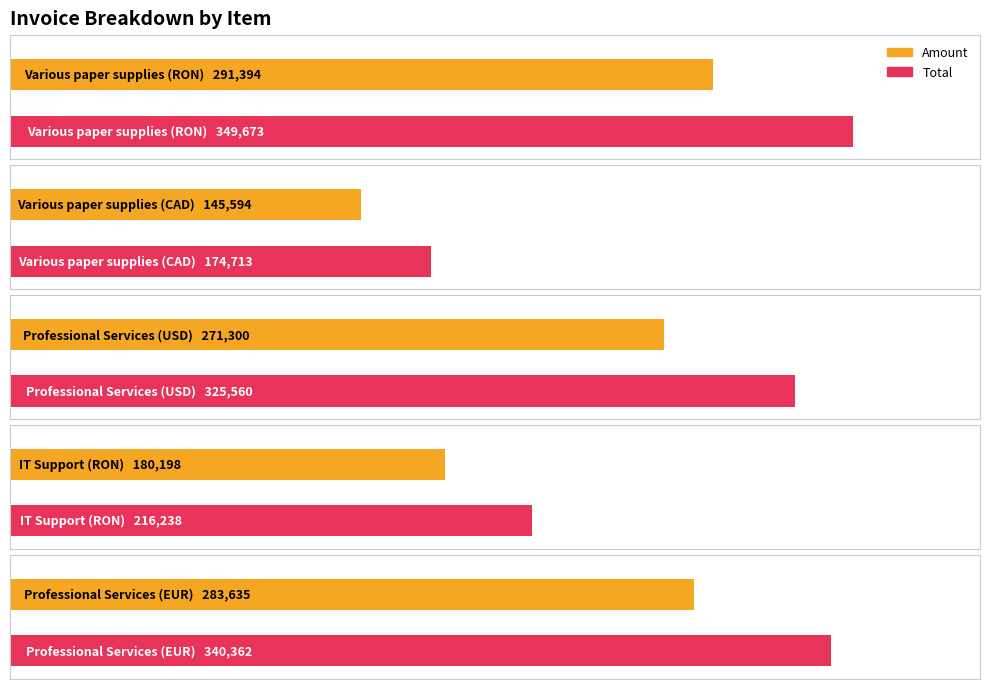

What is the lowest value of the Amount series?

145594.0